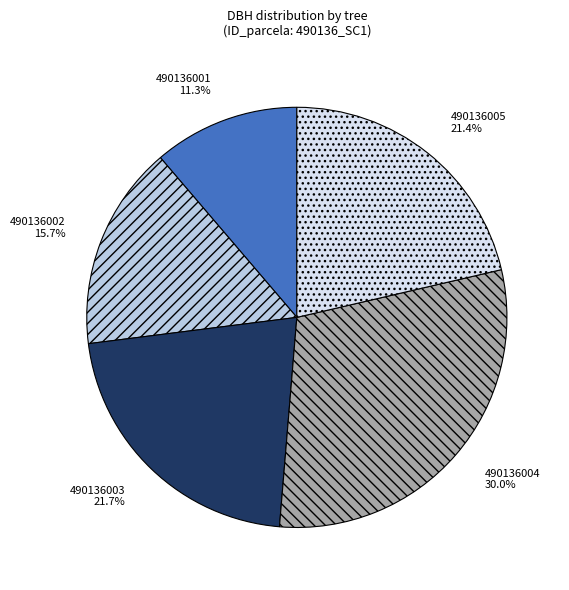

What is the ratio of the value at 490136004 to the value at 490136003?

1.4